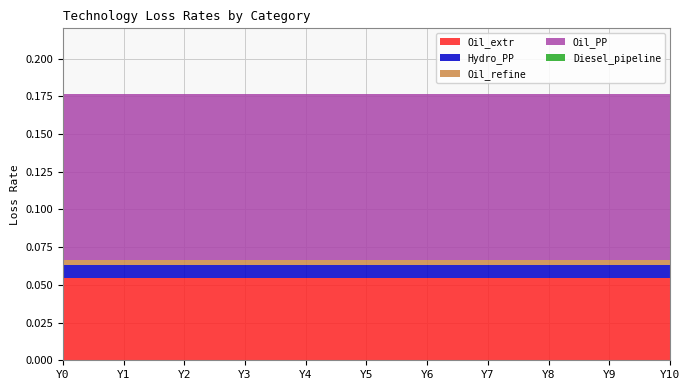

Reading left to right, transcribe all the data shown in this chart.

Oil_extr: Y0=0.1	Y1=0.1	Y2=0.1	Y3=0.1	Y4=0.1	Y5=0.1	Y6=0.1	Y7=0.1	Y8=0.1	Y9=0.1	Y10=0.1
Hydro_PP: Y0=0.0	Y1=0.0	Y2=0.0	Y3=0.0	Y4=0.0	Y5=0.0	Y6=0.0	Y7=0.0	Y8=0.0	Y9=0.0	Y10=0.0
Oil_refine: Y0=0.0	Y1=0.0	Y2=0.0	Y3=0.0	Y4=0.0	Y5=0.0	Y6=0.0	Y7=0.0	Y8=0.0	Y9=0.0	Y10=0.0
Oil_PP: Y0=0.1	Y1=0.1	Y2=0.1	Y3=0.1	Y4=0.1	Y5=0.1	Y6=0.1	Y7=0.1	Y8=0.1	Y9=0.1	Y10=0.1
Diesel_pipeline: Y0=0.0	Y1=0.0	Y2=0.0	Y3=0.0	Y4=0.0	Y5=0.0	Y6=0.0	Y7=0.0	Y8=0.0	Y9=0.0	Y10=0.0